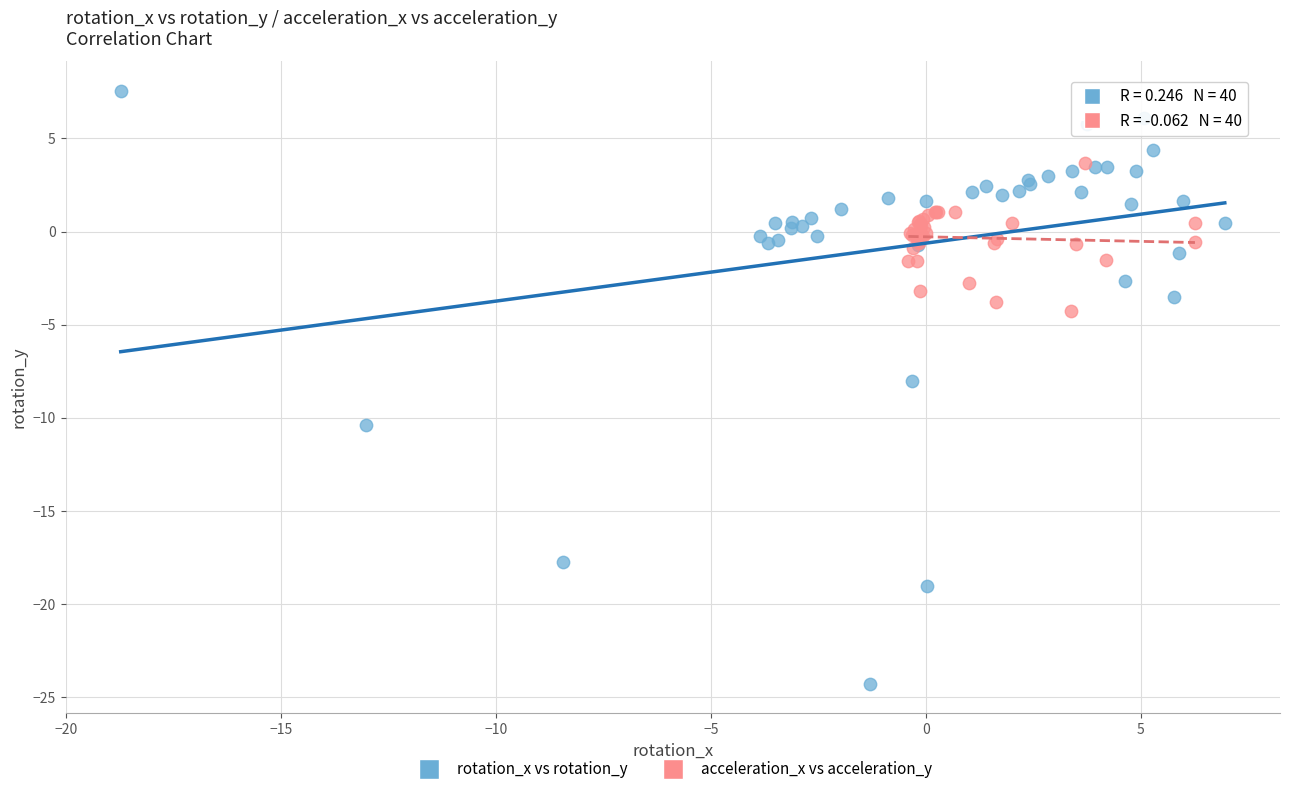

Which series contains the lowest Y value?

rotation_x vs rotation_y